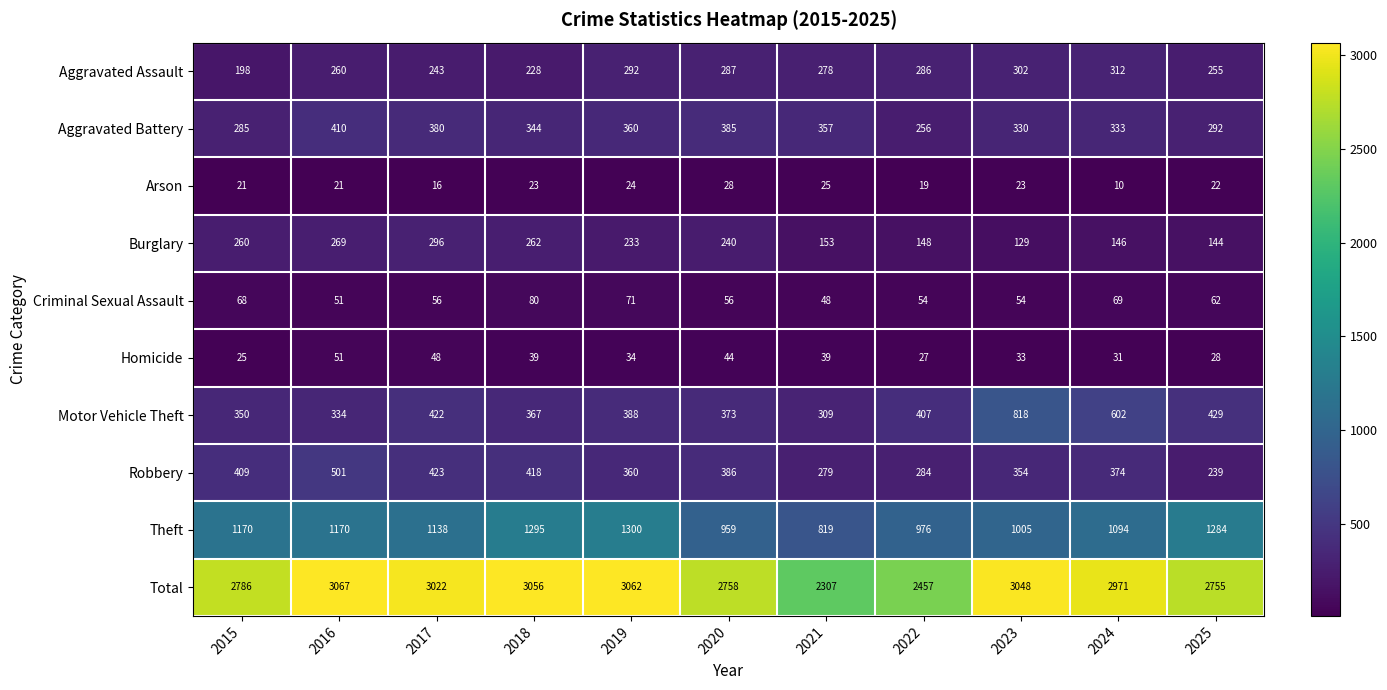

At how many categories does at least one series exceed 1928?

11